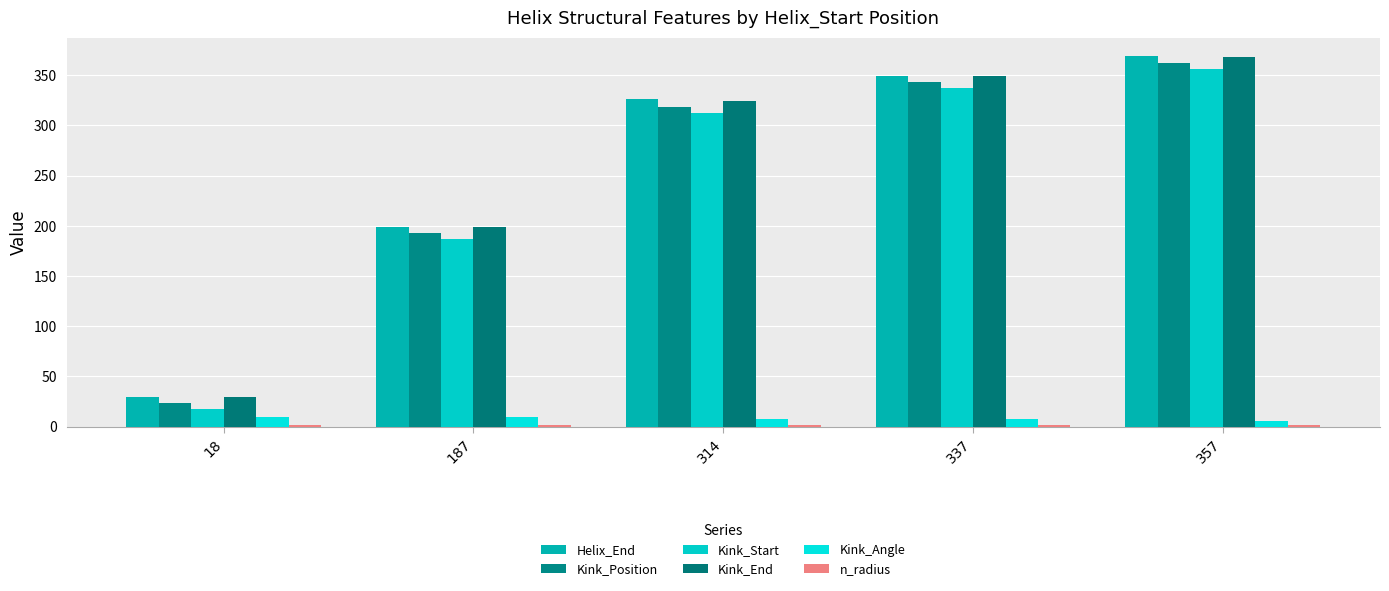

What is the value of the Kink_Position bar at the 3rd from the left?

318.0